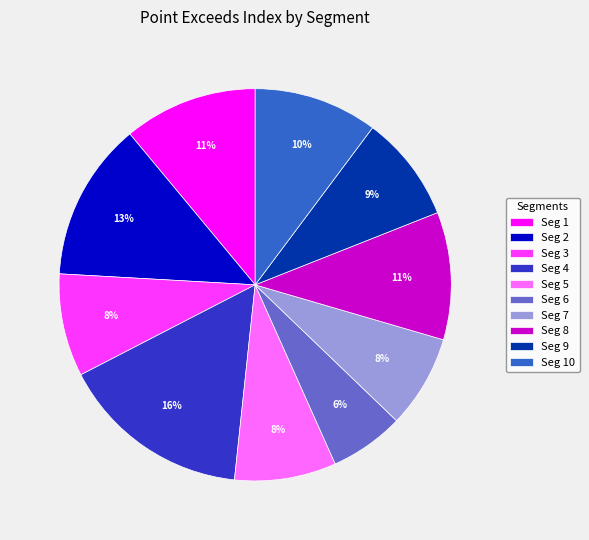

Count the number of slices in the pie.

10